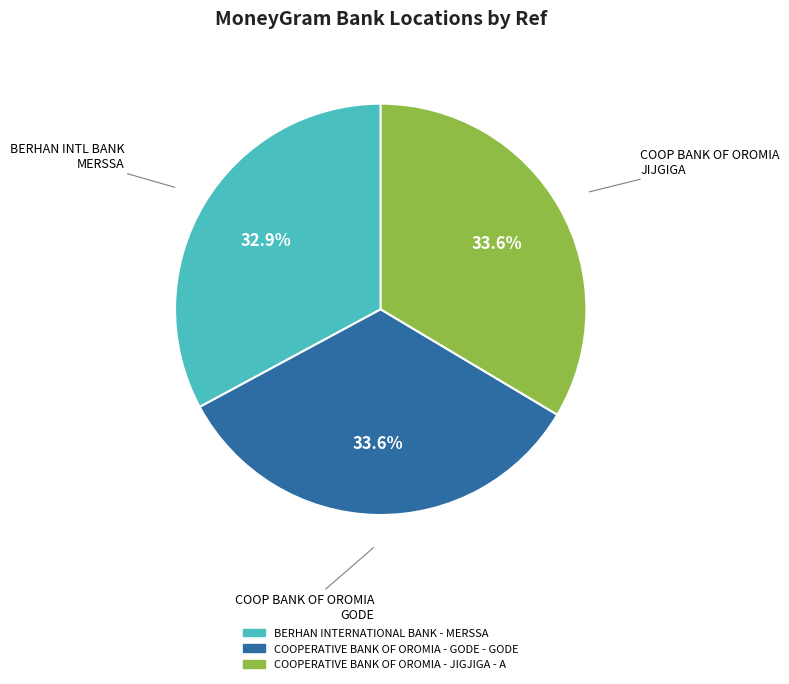

Is it true that COOPERATIVE BANK OF OROMIA - GODE - GODE is 24% of the pie?

False